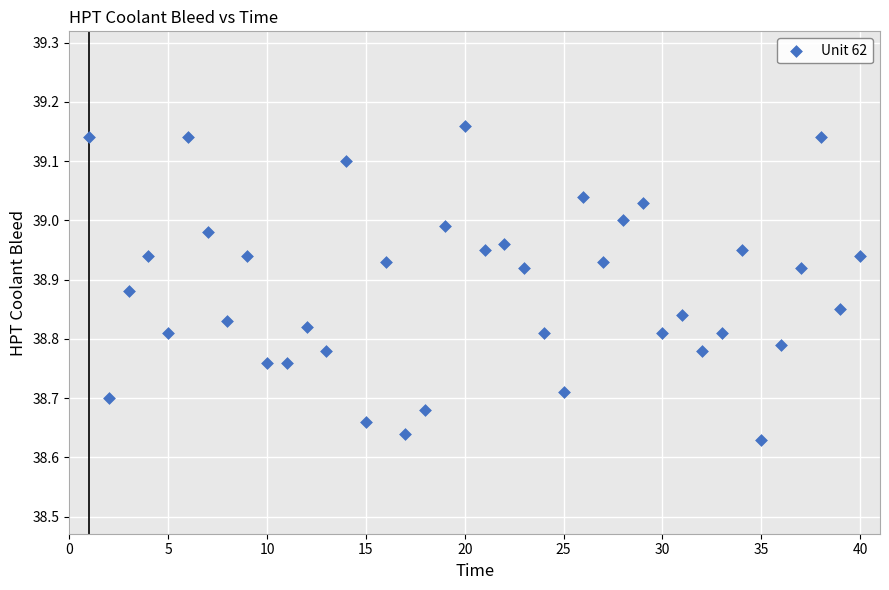

What is the range of Y values (max minus min)?

0.5